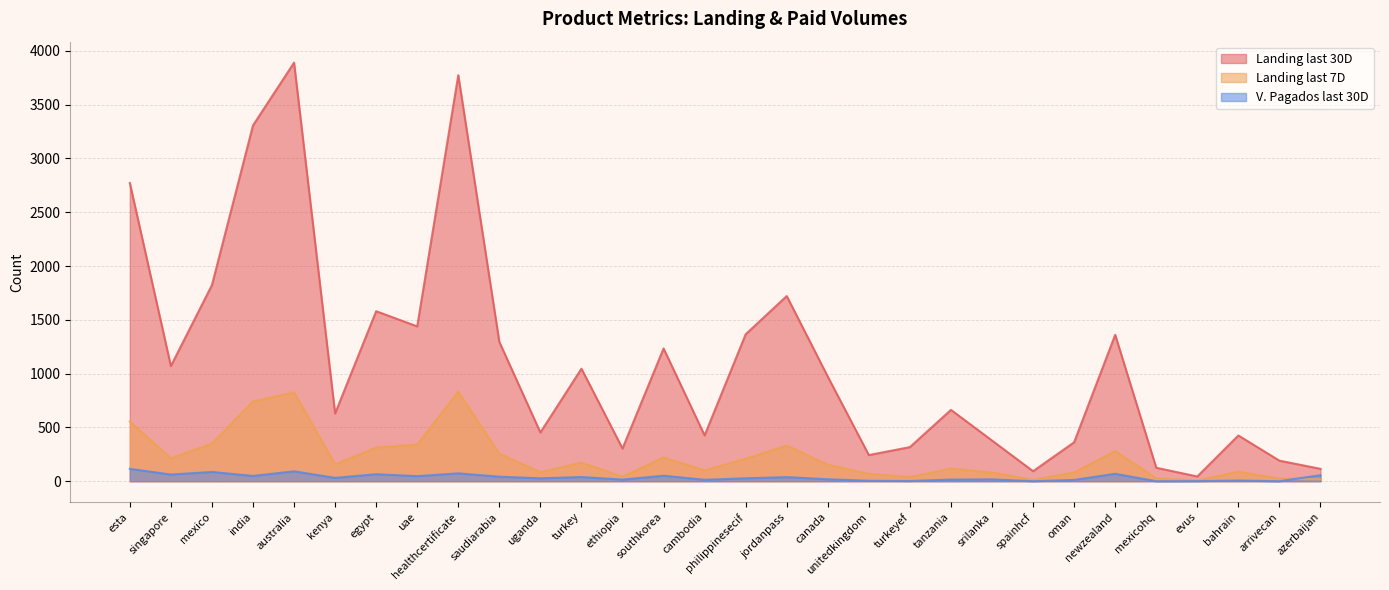

What is the sum of the Landing last 30D values at turkey and egypt?

2626